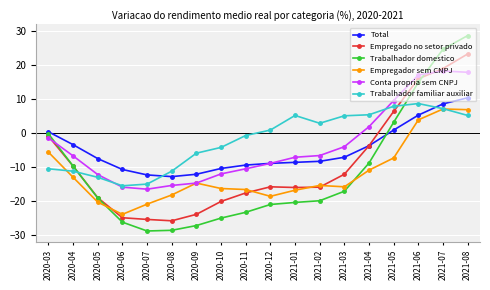

What is the sum of the Empregado no setor privado values at 2021-05 and 2021-07?

25.4